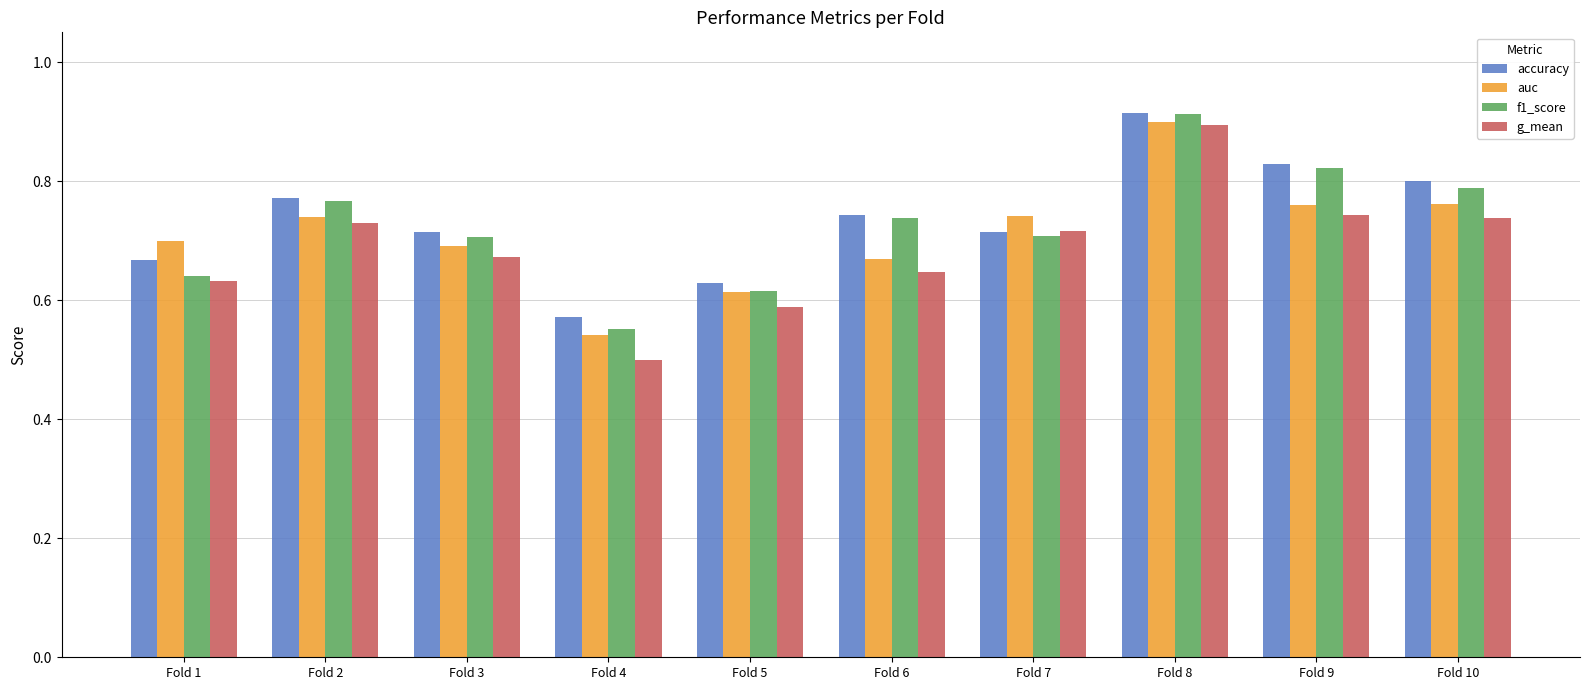

Rank the series at Fold 10 from highest to lowest value.

accuracy, f1_score, auc, g_mean